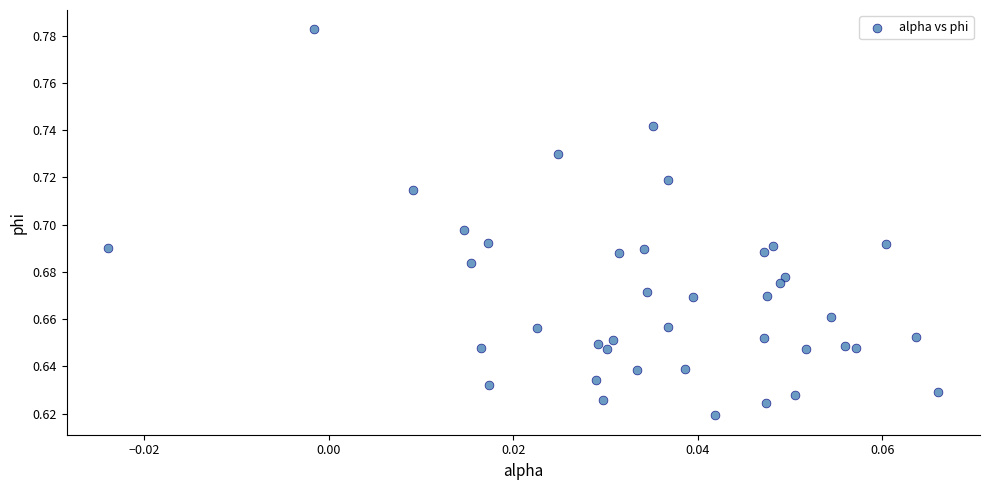

How many points are shown in the scatter plot?

40